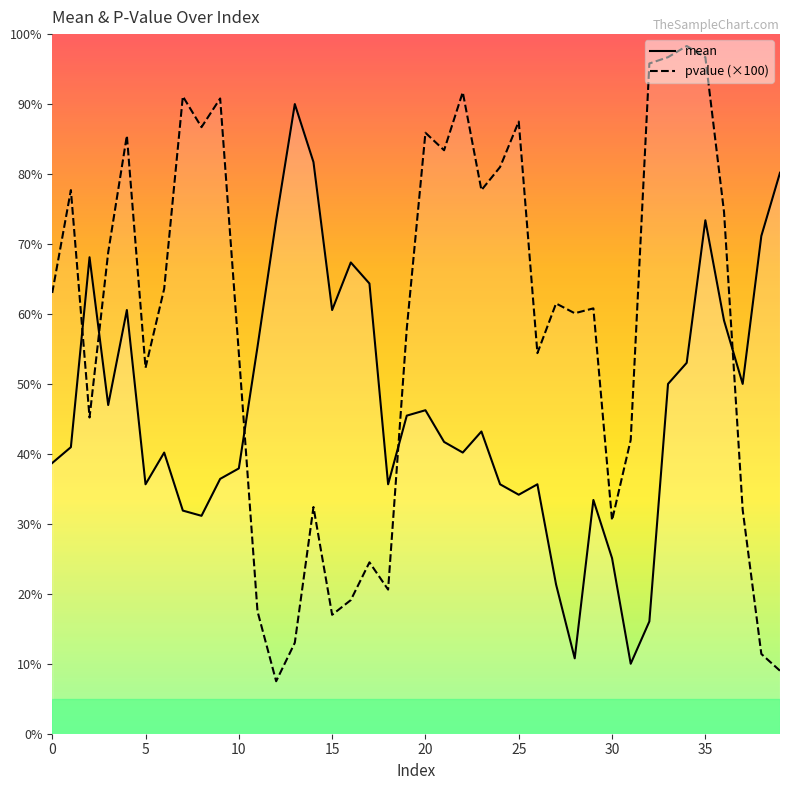

What value does the mean series have at 27?

21.3